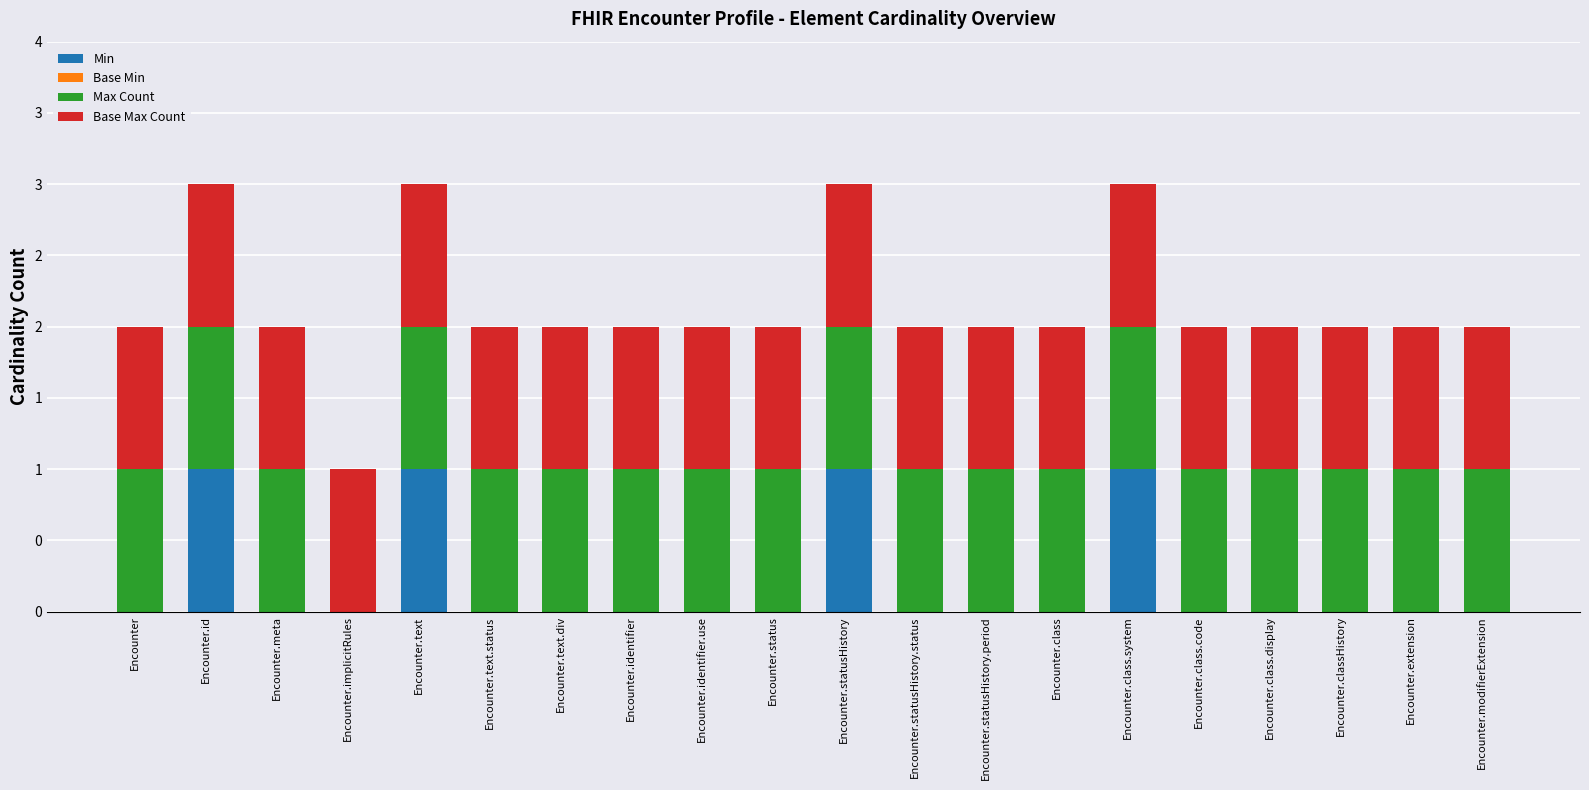

Does the chart contain stacked bars?

Yes